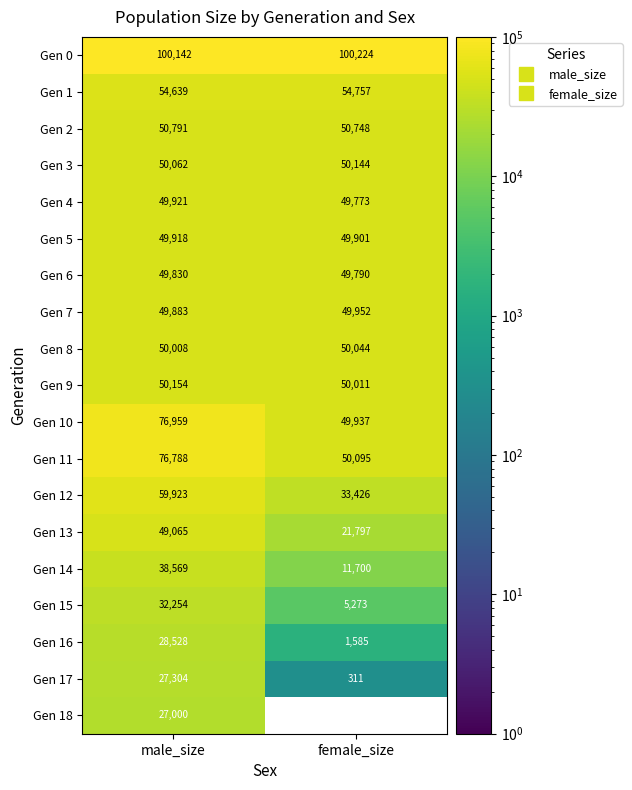

True or false: Gen 3 has a value of 77399.7 at female_size.

False